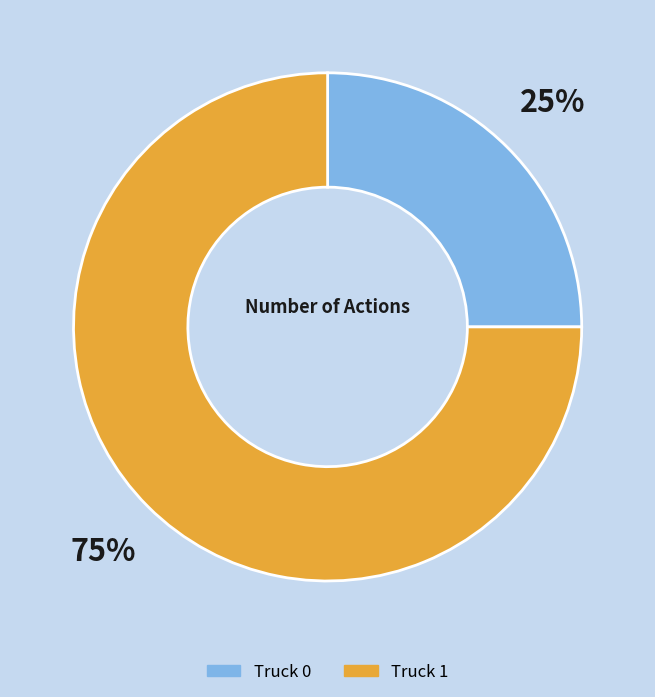

Do Truck 1 and Truck 0 together represent more than half of the pie?

Yes